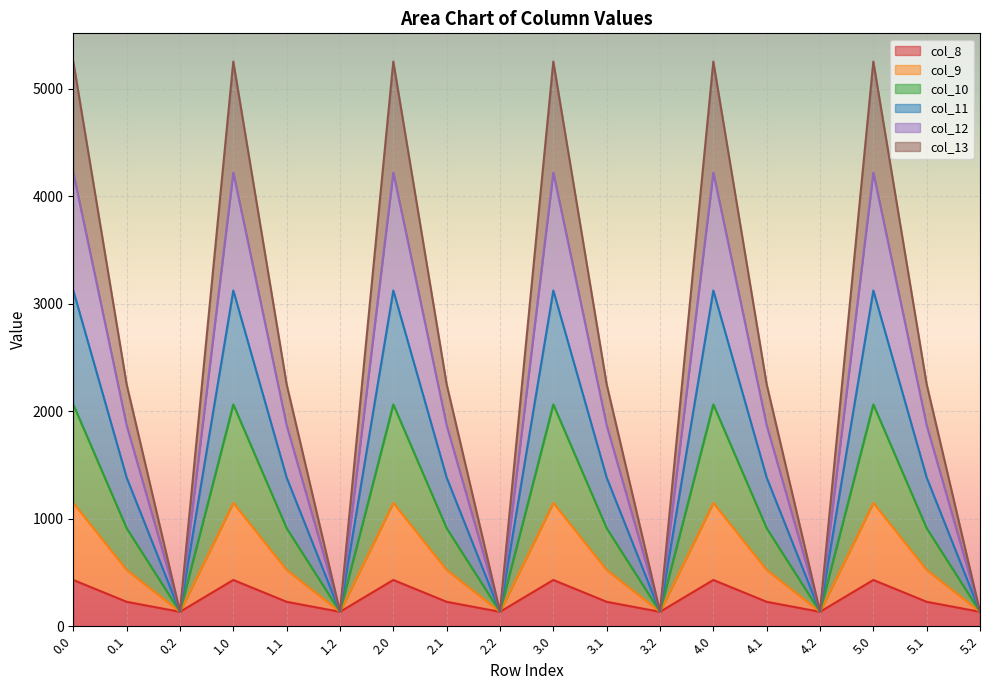

What is the total value across all series at 5.2?

134.2